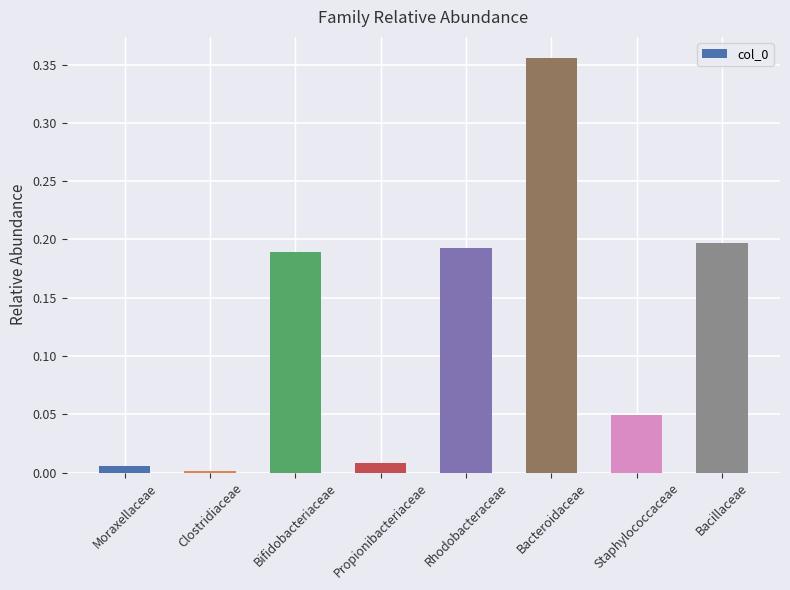

The chart shows a value of 0.0 at Propionibacteriaceae. True or false?

True